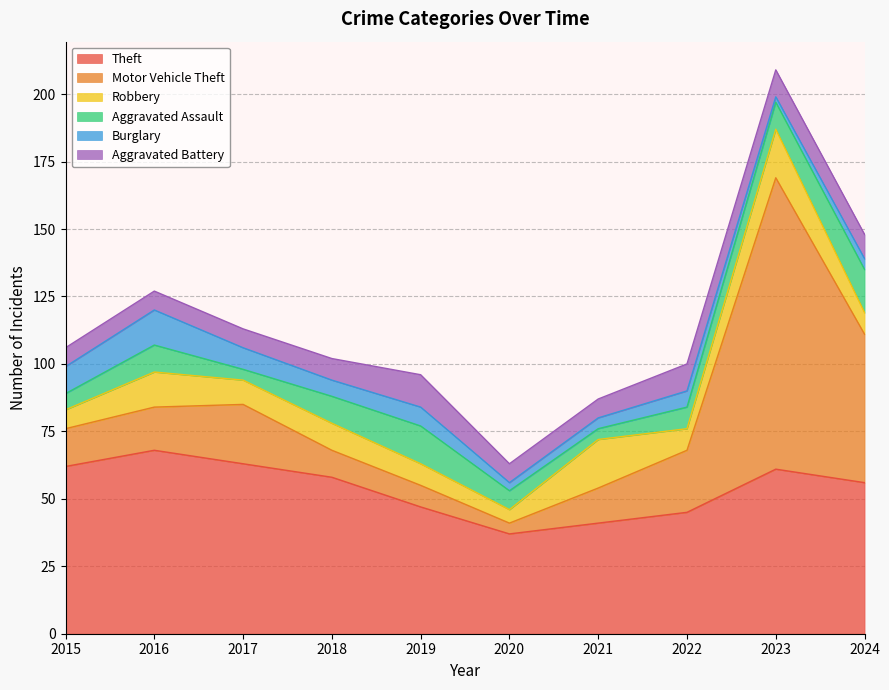

Which category has the highest value in the Burglary series?

2016